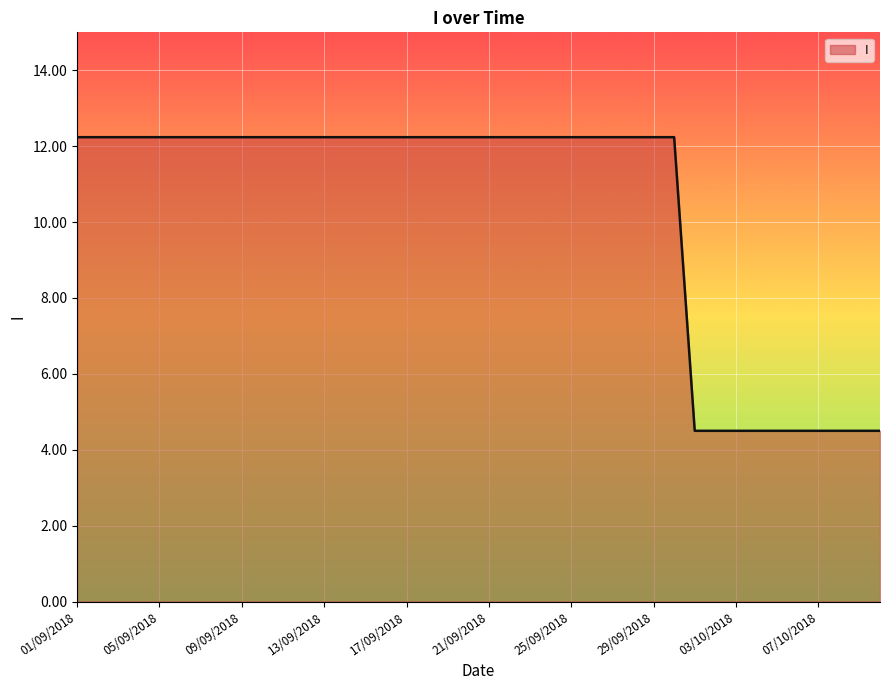

How many lines are shown in the chart?

1